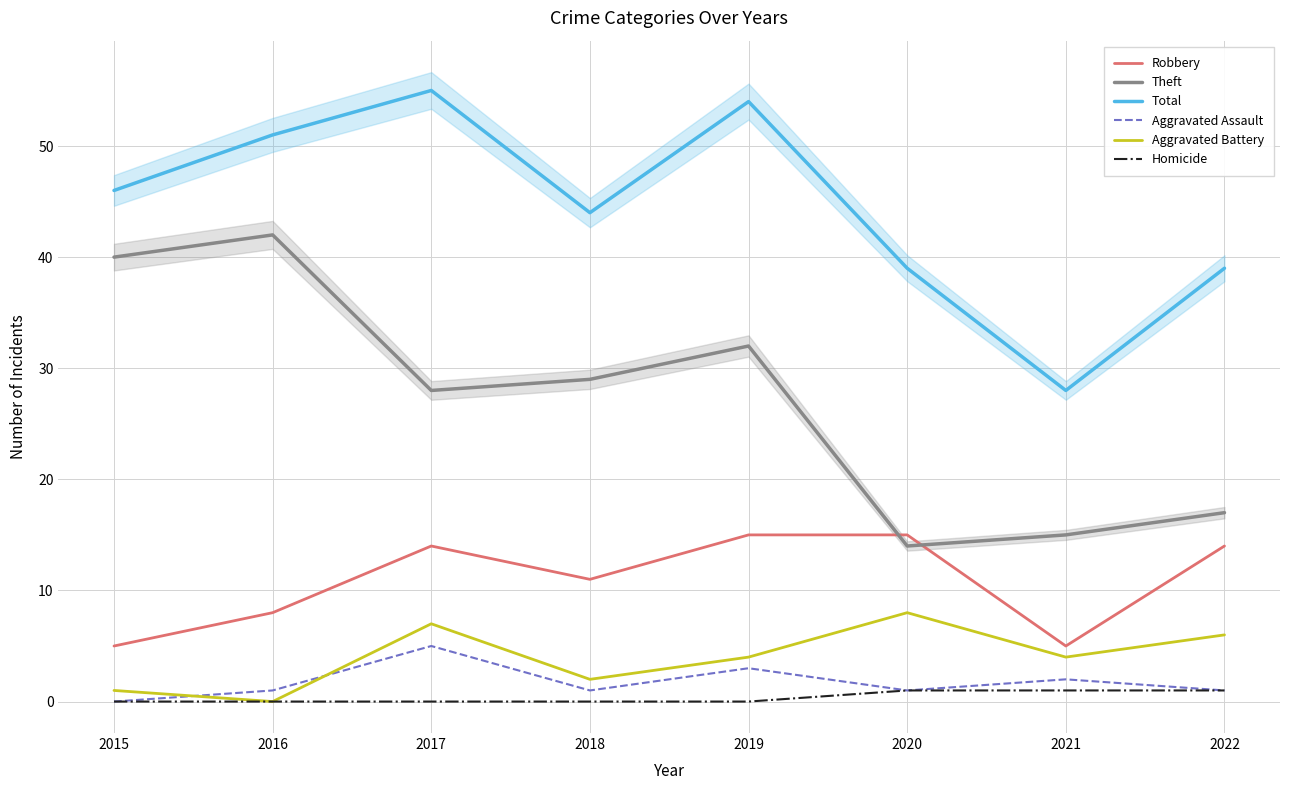

True or false: Robbery and Theft cross at least once.

True